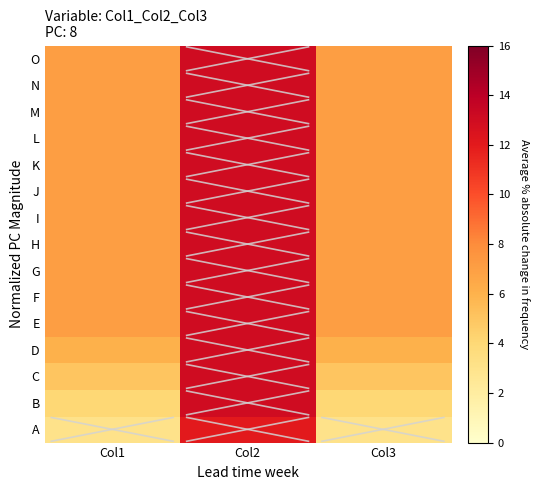

At how many categories does at least one series exceed 9?

1